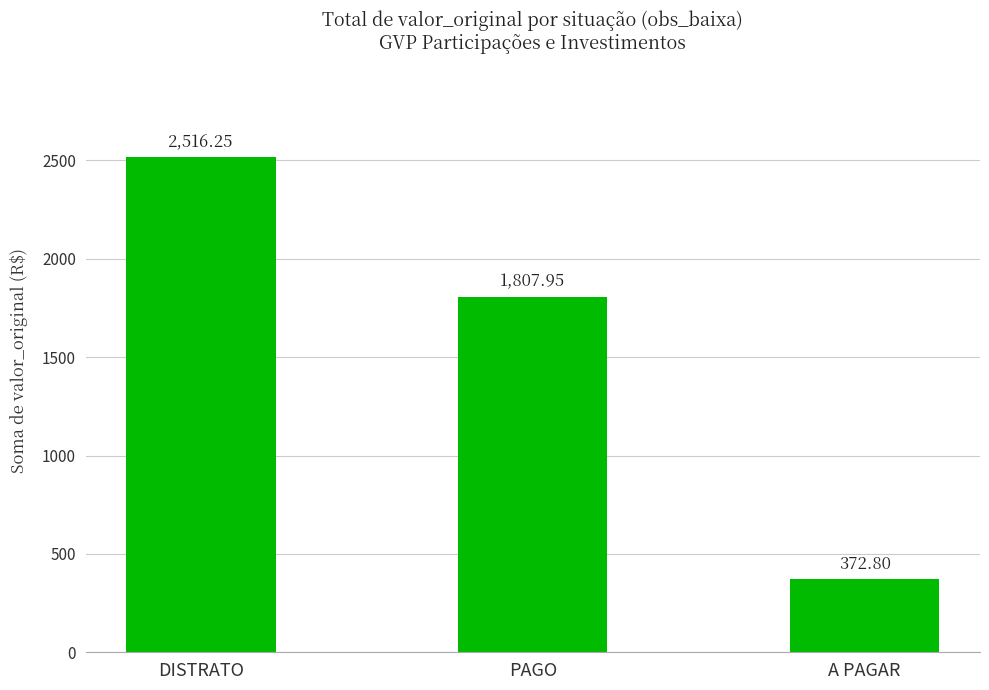

How many data points are less than 1807?

1